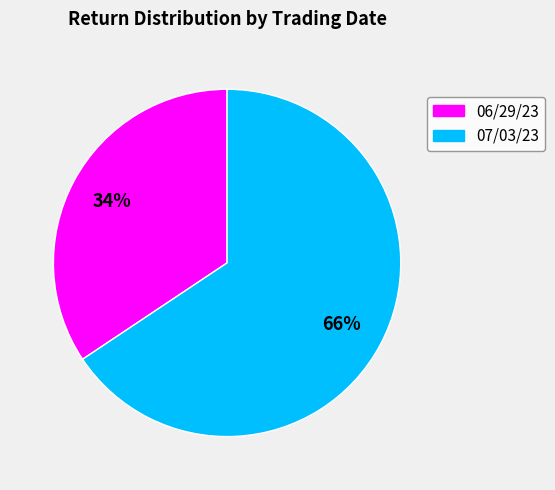

How many slices are in this pie chart?

2